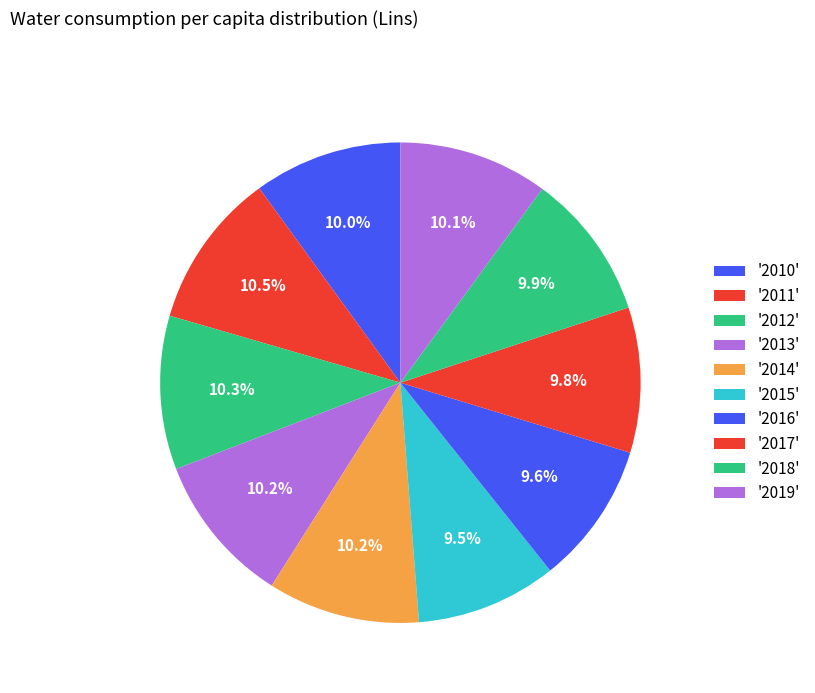

Which category has the biggest portion of the pie?

2011